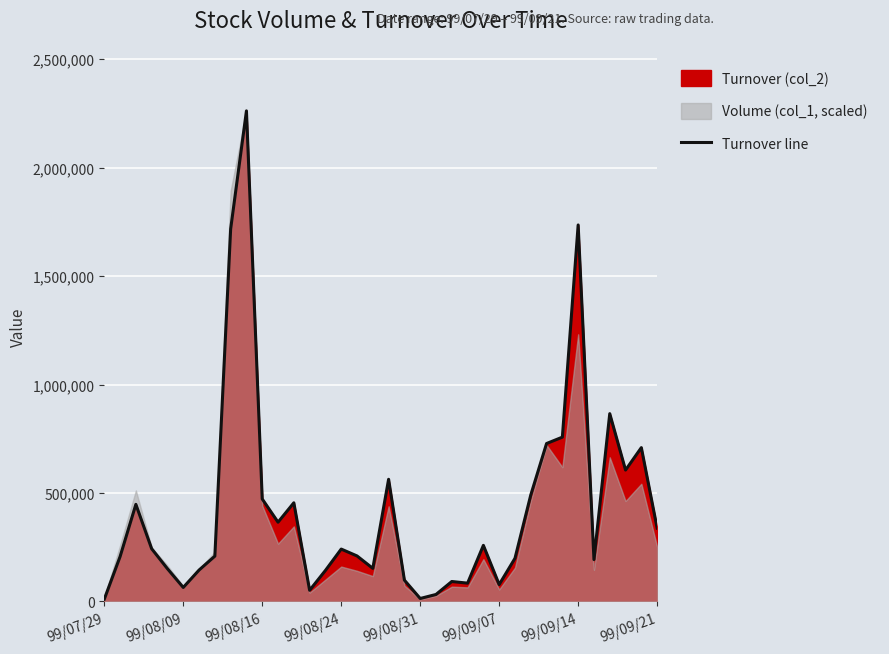

What position from the right is 18?

18